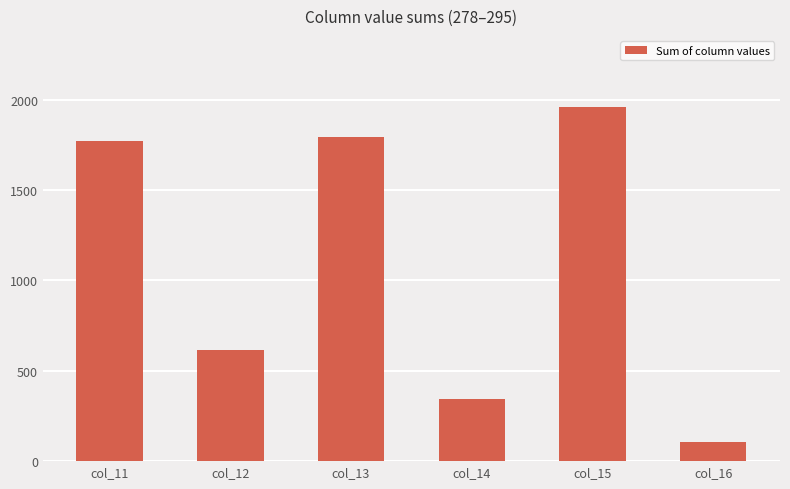

Are the bars grouped side by side (vs. stacked)?

No